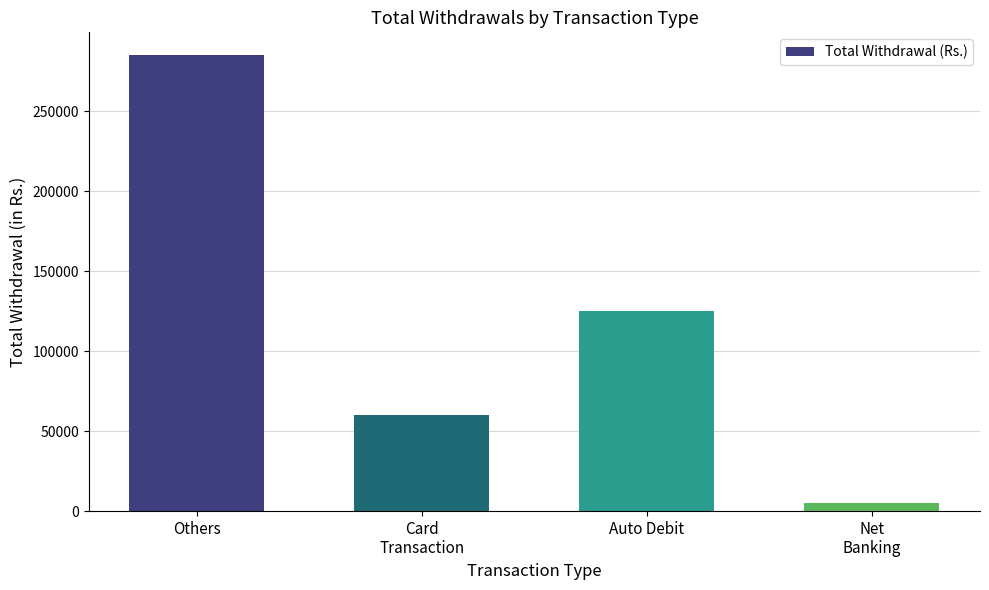

What is the ratio of the value at Card
Transaction to the value at Others?

0.2